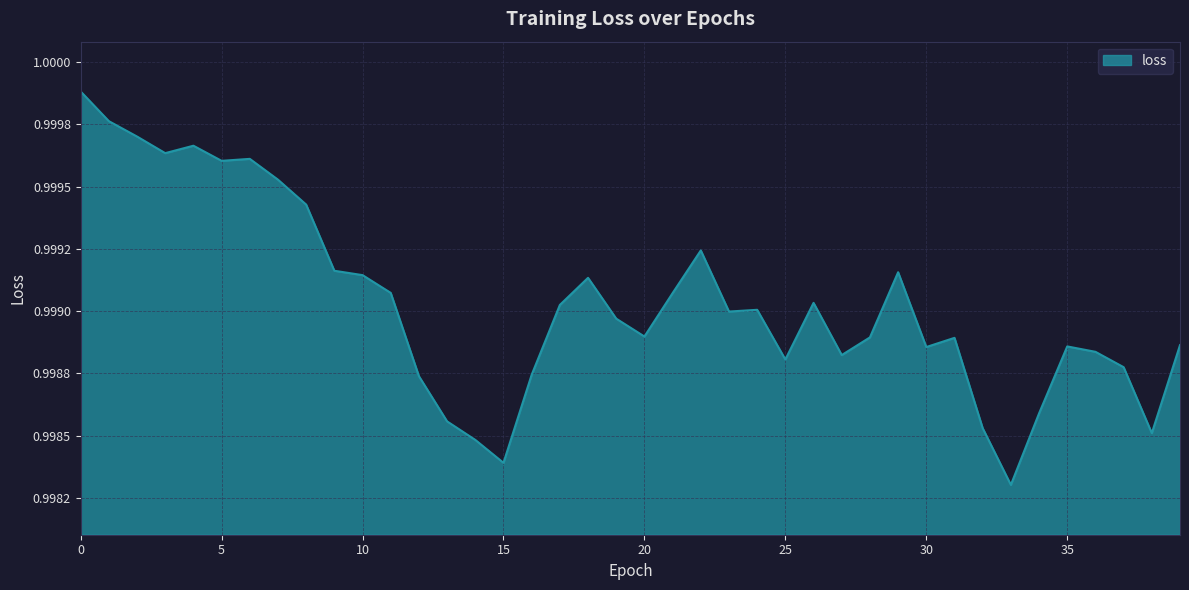

True or false: the data has more than 1 interior local peaks.

True